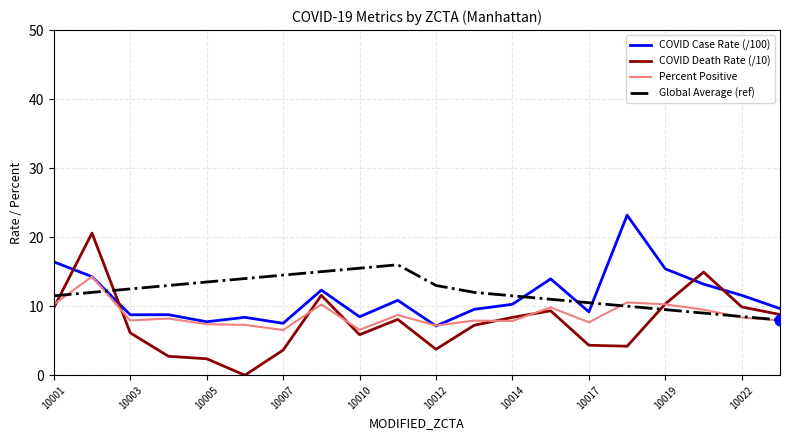

Which series has the largest total across all categories?

Global Average (ref)